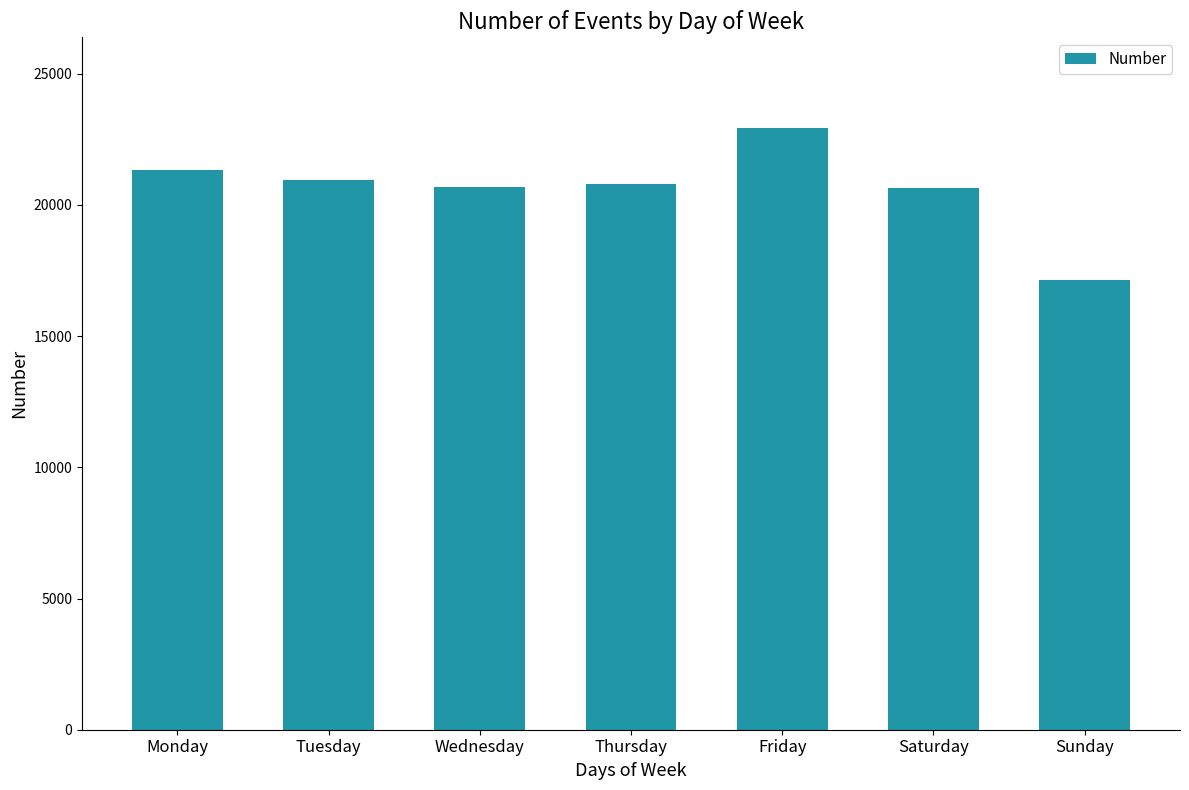

What is the difference between the maximum and minimum values?

5799